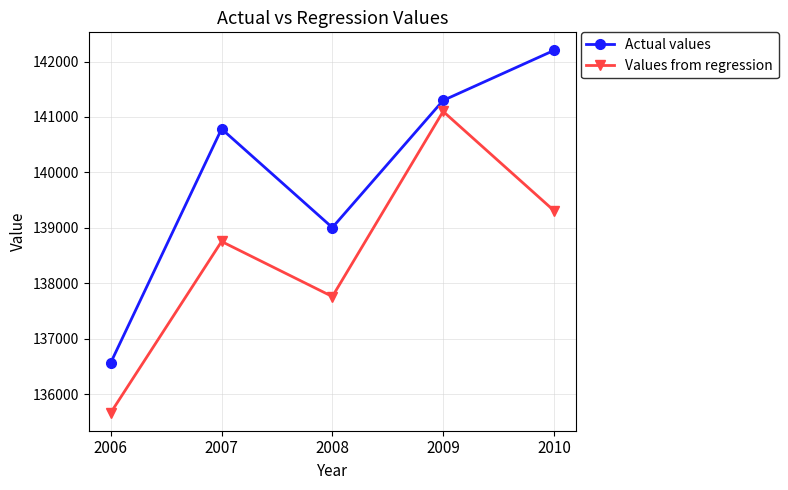

Is it true that Actual values equals 136569.2 at 2006?

True